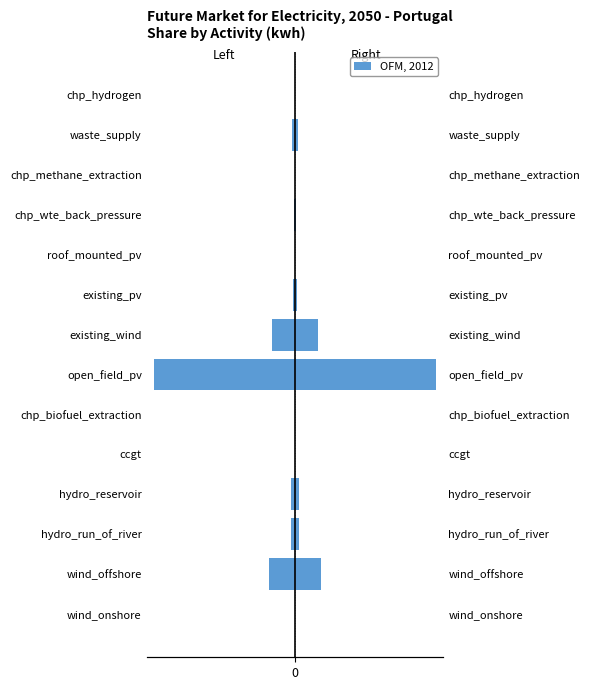

What value does the data have at waste_supply?

-2.0